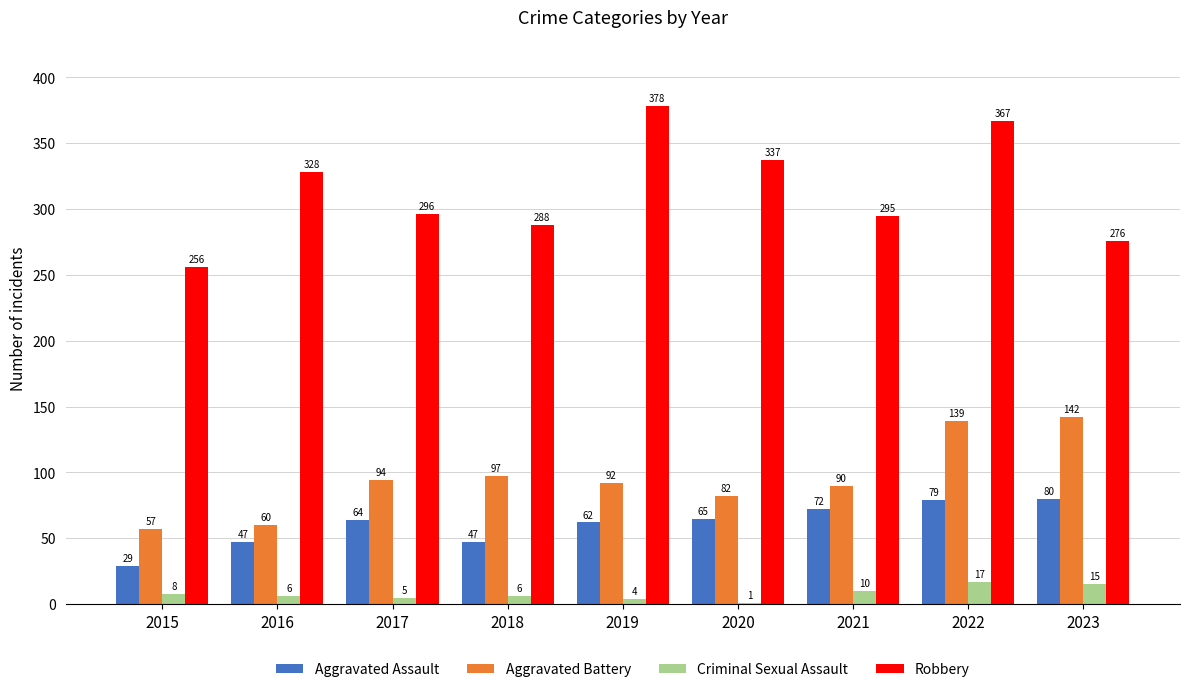

Which category has the highest value in the Criminal Sexual Assault series?

2022